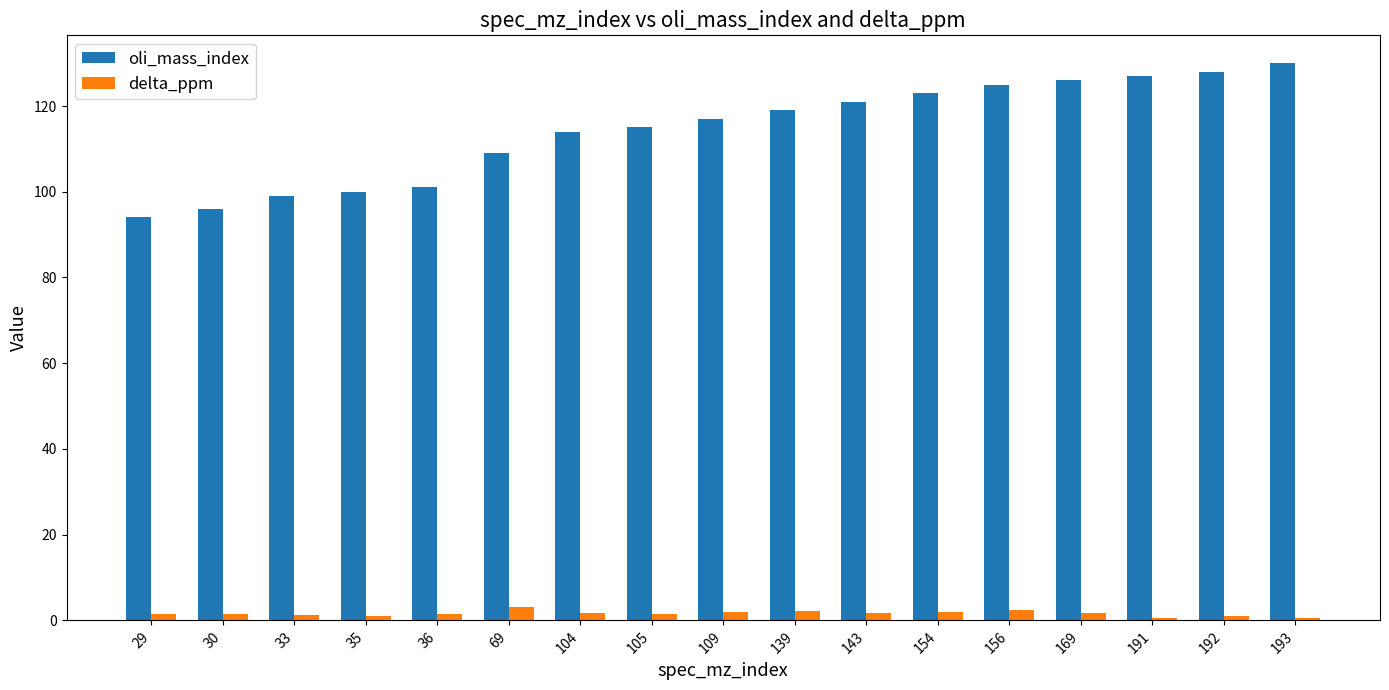

At how many categories does at least one series exceed 85?

17